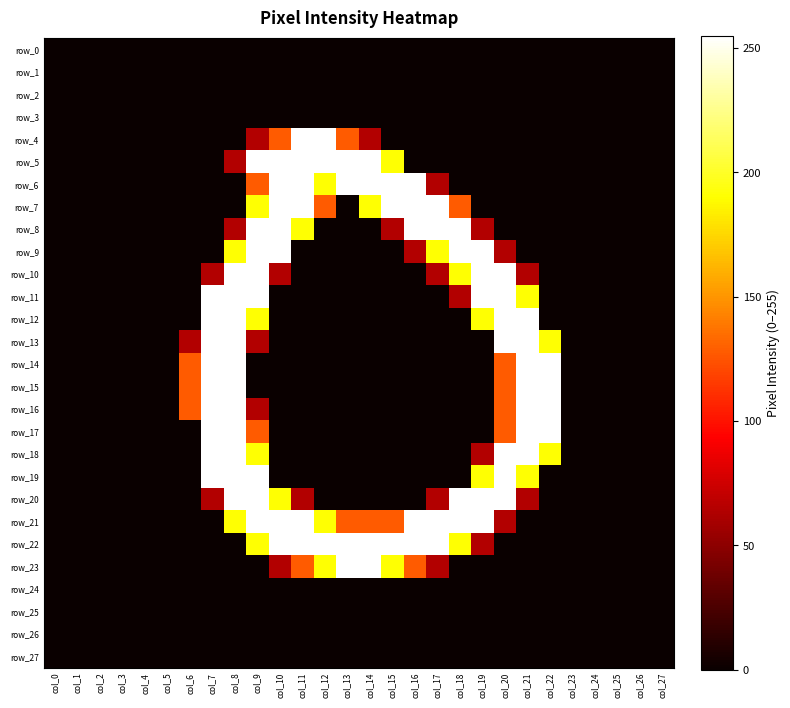

How many categories are shown in the chart?

28